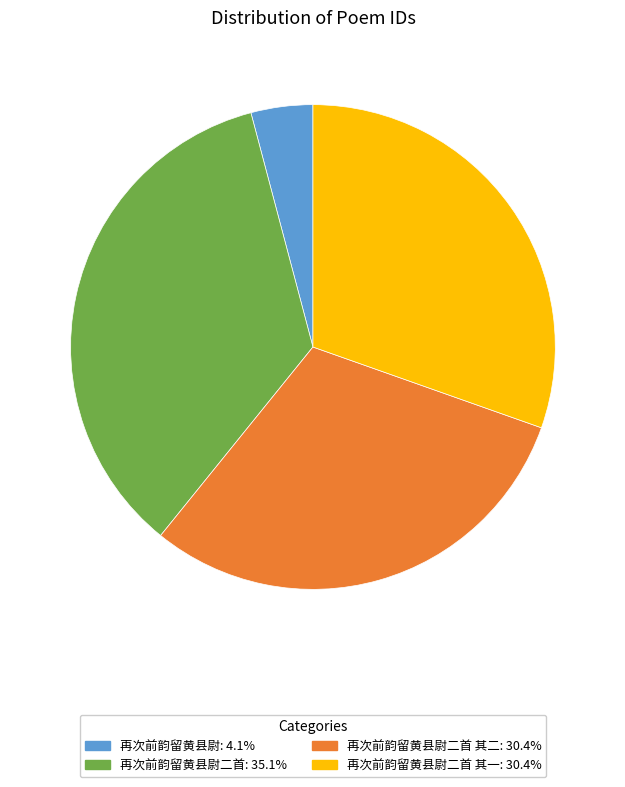

Does any single category account for the majority?

No